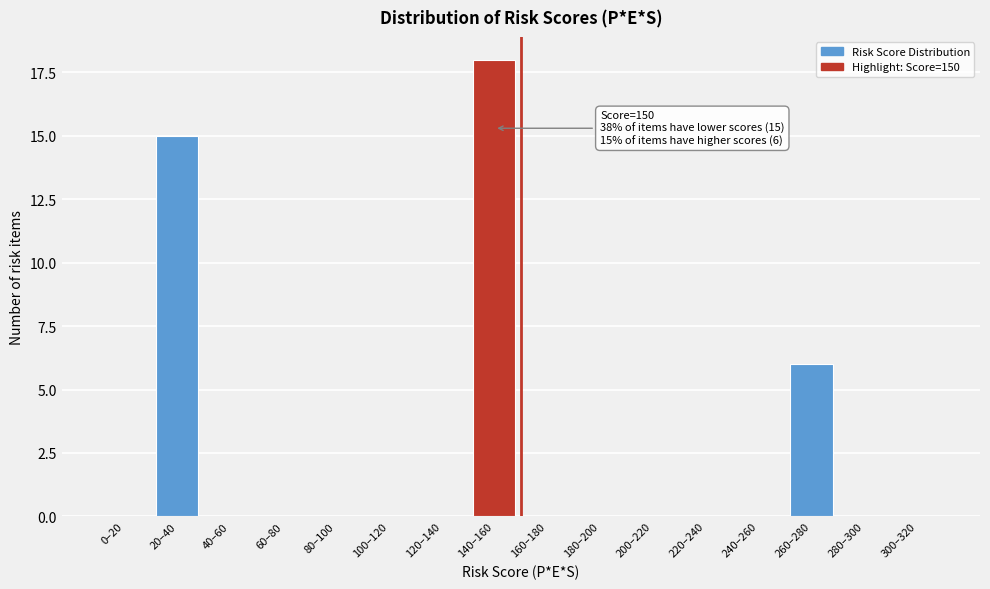

Reading left to right, extract all data points from this chart.

0–20=0	20–40=15	40–60=0	60–80=0	80–100=0	100–120=0	120–140=0	140–160=18	160–180=0	180–200=0	200–220=0	220–240=0	240–260=0	260–280=6	280–300=0	300–320=0